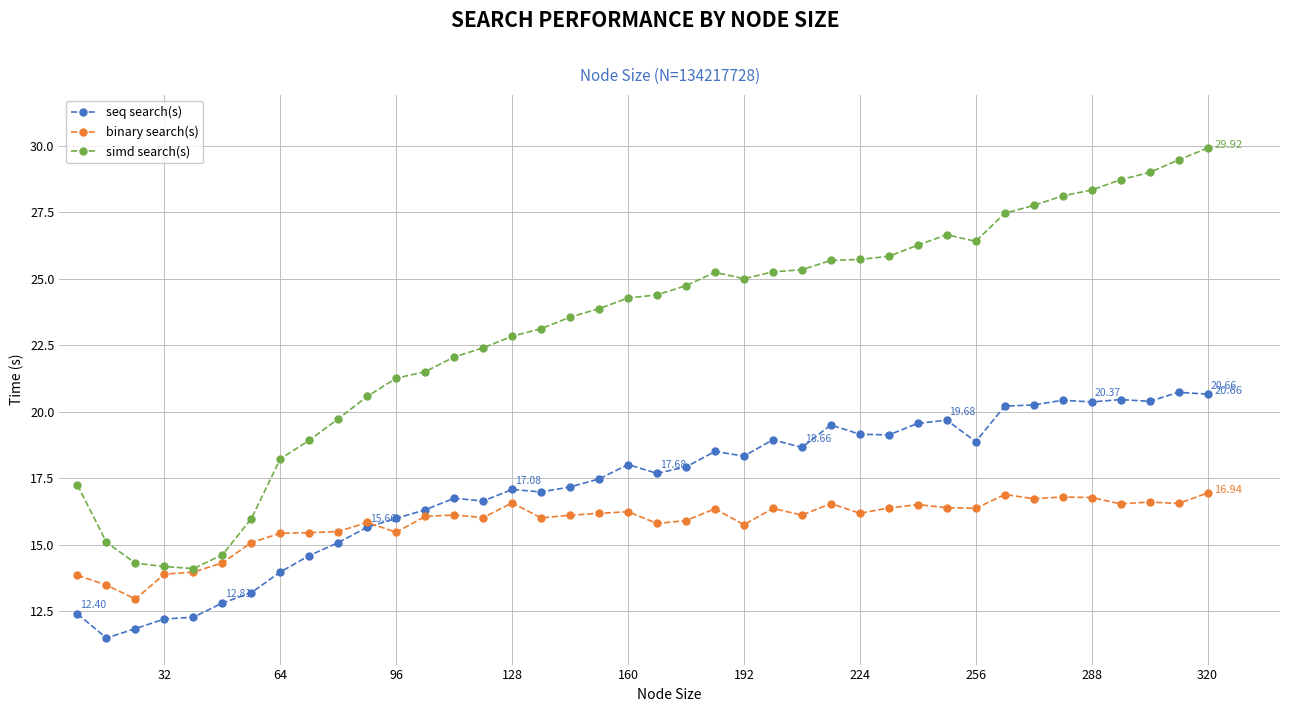

How many lines are shown in the chart?

3